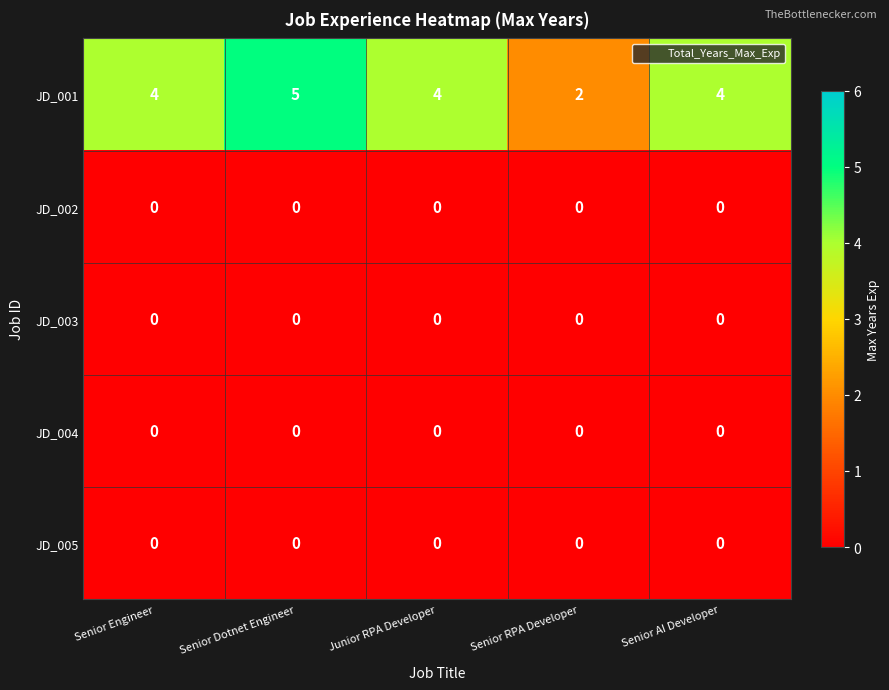

Reading right to left, list all the values displayed in this chart.

JD_001: 4	2	4	5	4
JD_002: 0	0	0	0	0
JD_003: 0	0	0	0	0
JD_004: 0	0	0	0	0
JD_005: 0	0	0	0	0